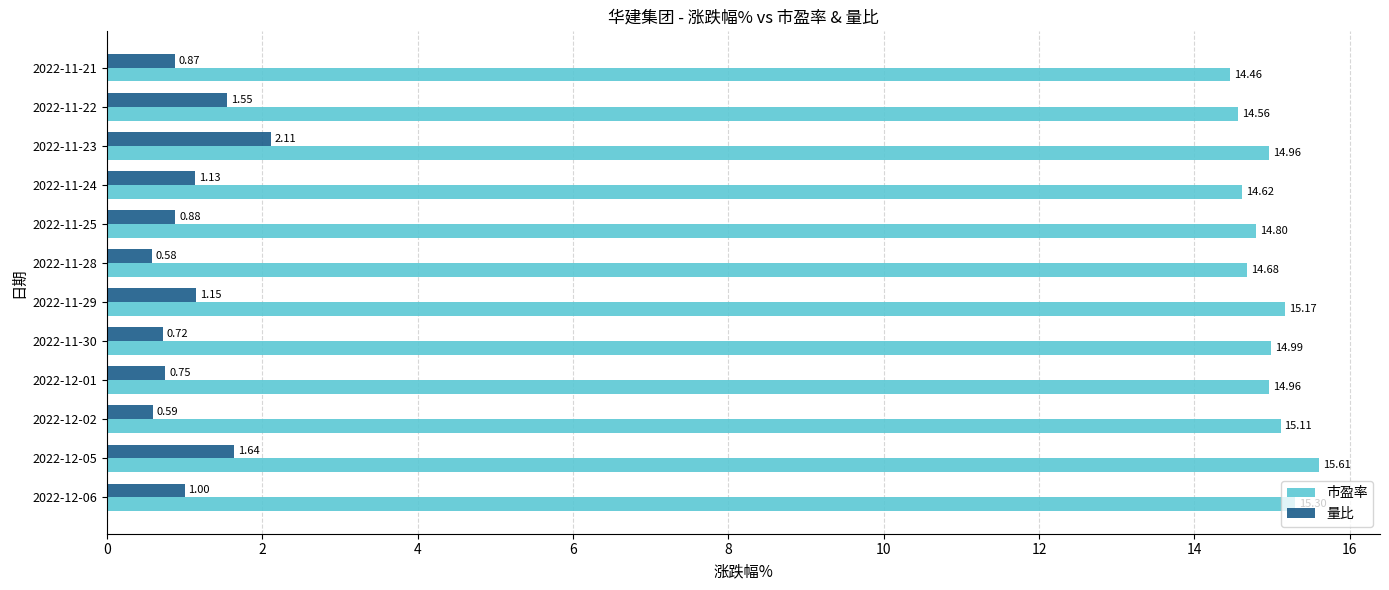

Which series has the widest spread of values?

量比